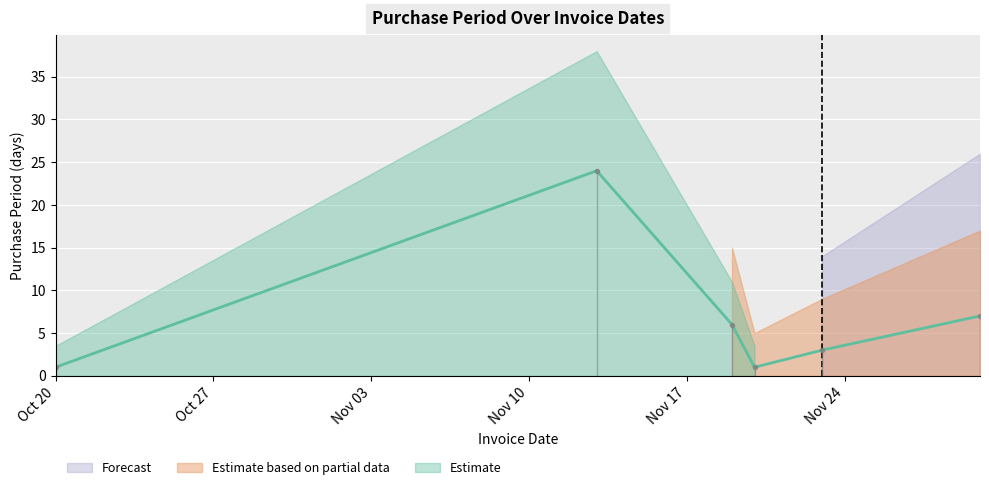

The chart shows a value of 1 at 2015-11-20. True or false?

True